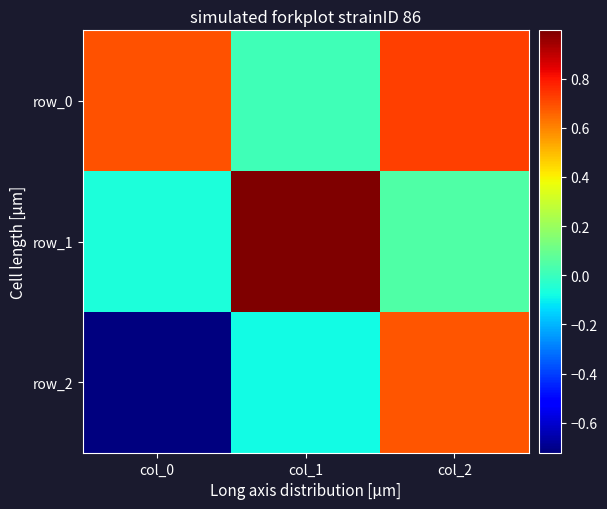

What is the difference between the maximum and second lowest values in the row_2 series?

0.8